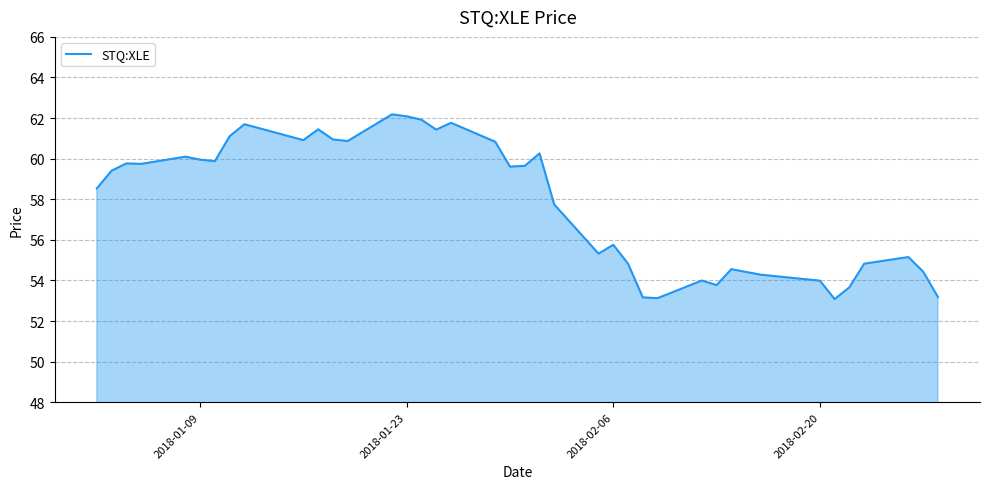

What is the maximum value shown in the chart?

62.2